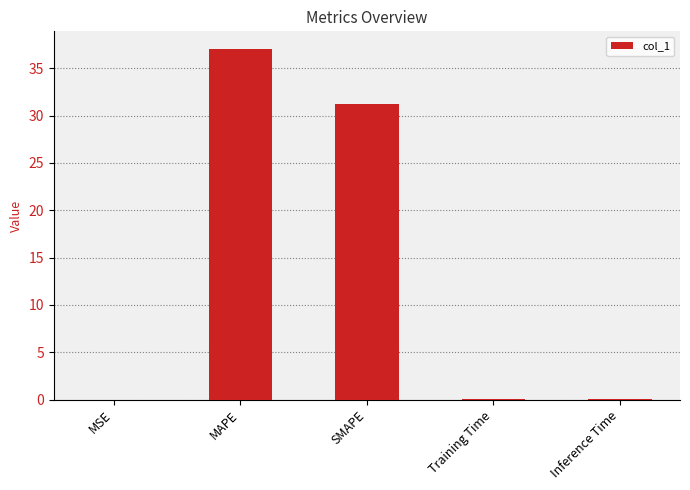

Count the number of categories in the chart.

5